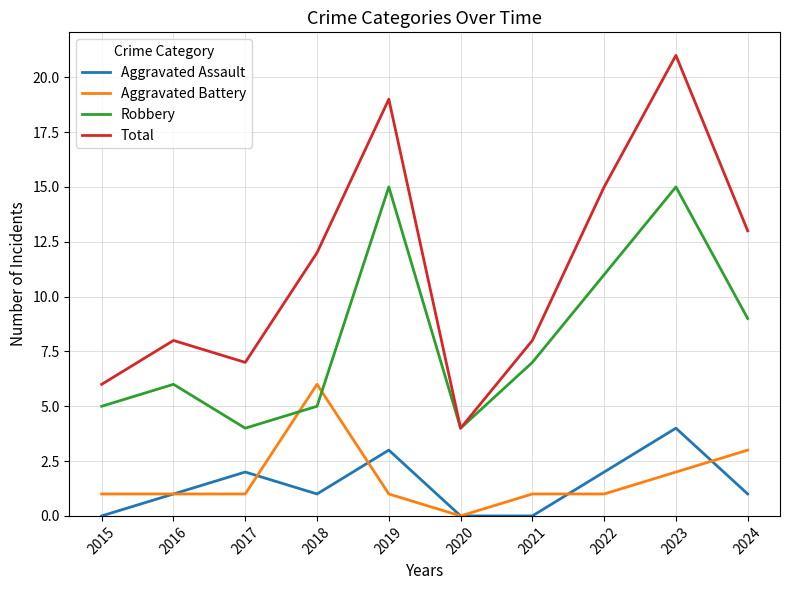

What is the difference between the Total values at 2023 and 2017?

14